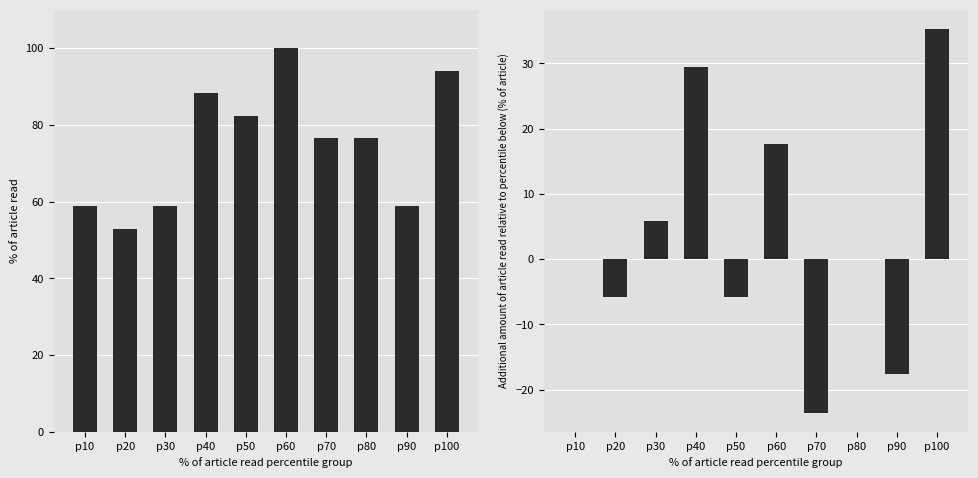

What is the total value across all series at p10?

58.8